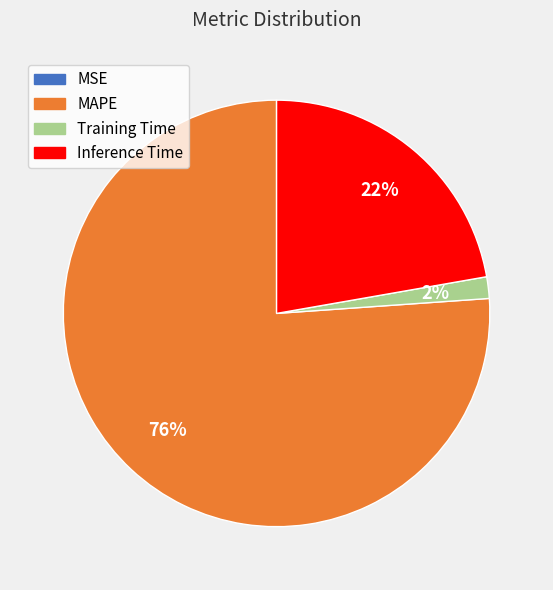

To the nearest percent, what percentage of the pie is Inference Time?

22%